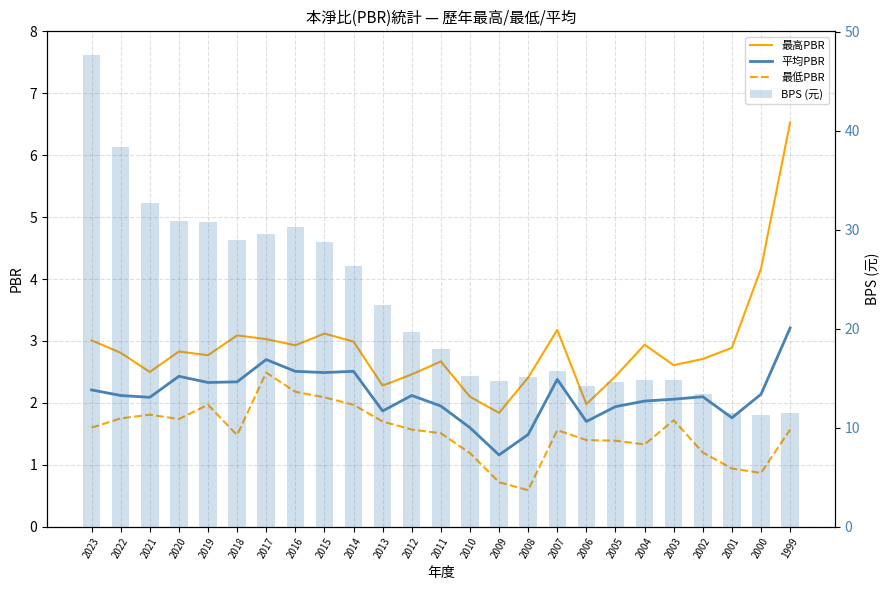

What is the value of the 最低PBR bar at the 3rd from the left?

1.8